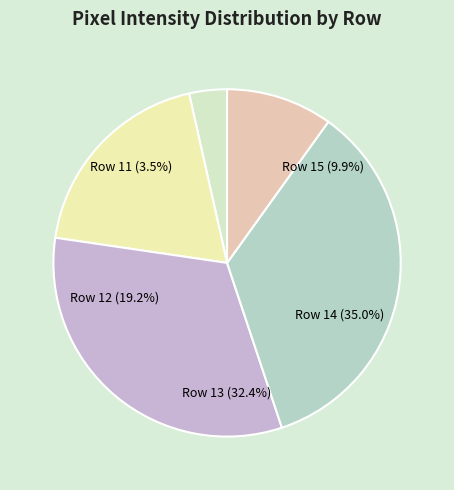

To the nearest percent, what is the average slice percentage?

20%